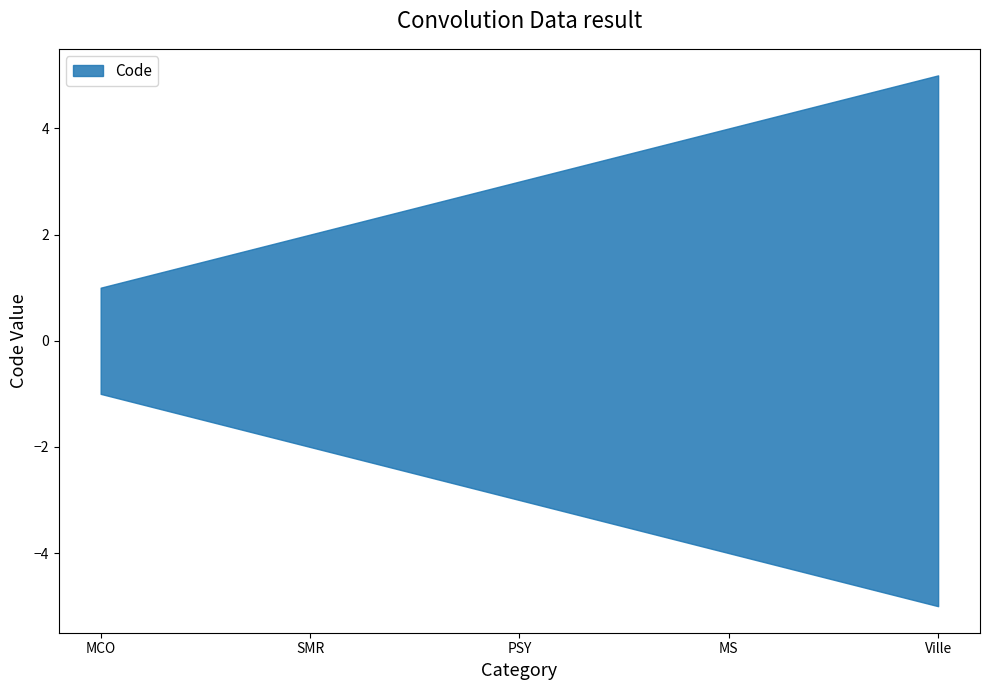

What is the greatest value displayed?

5